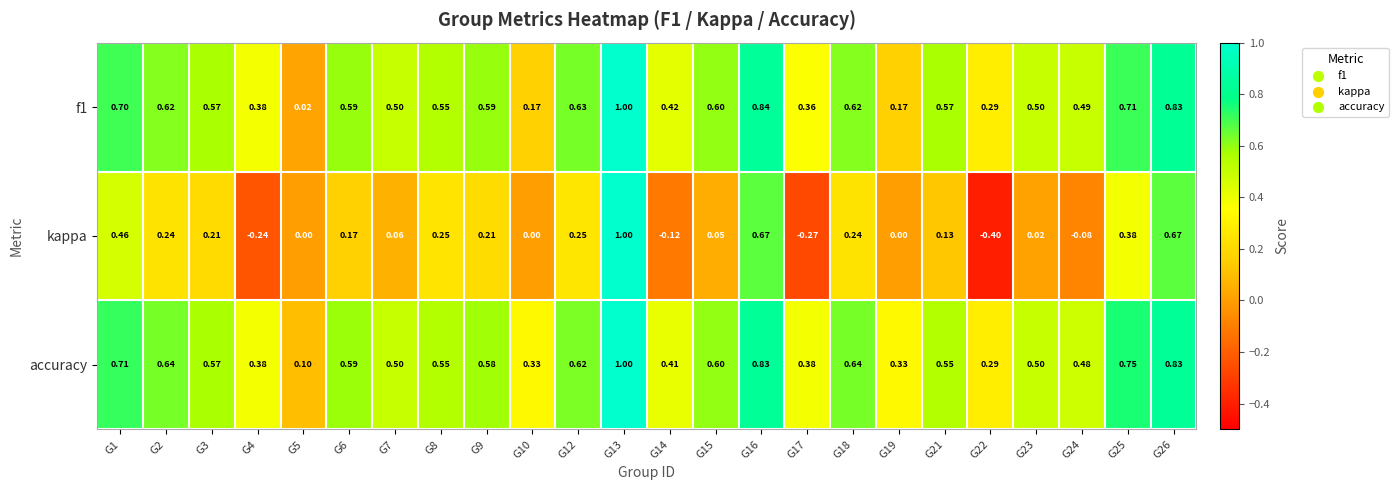

Which series changed the most between G12 and G26?

kappa